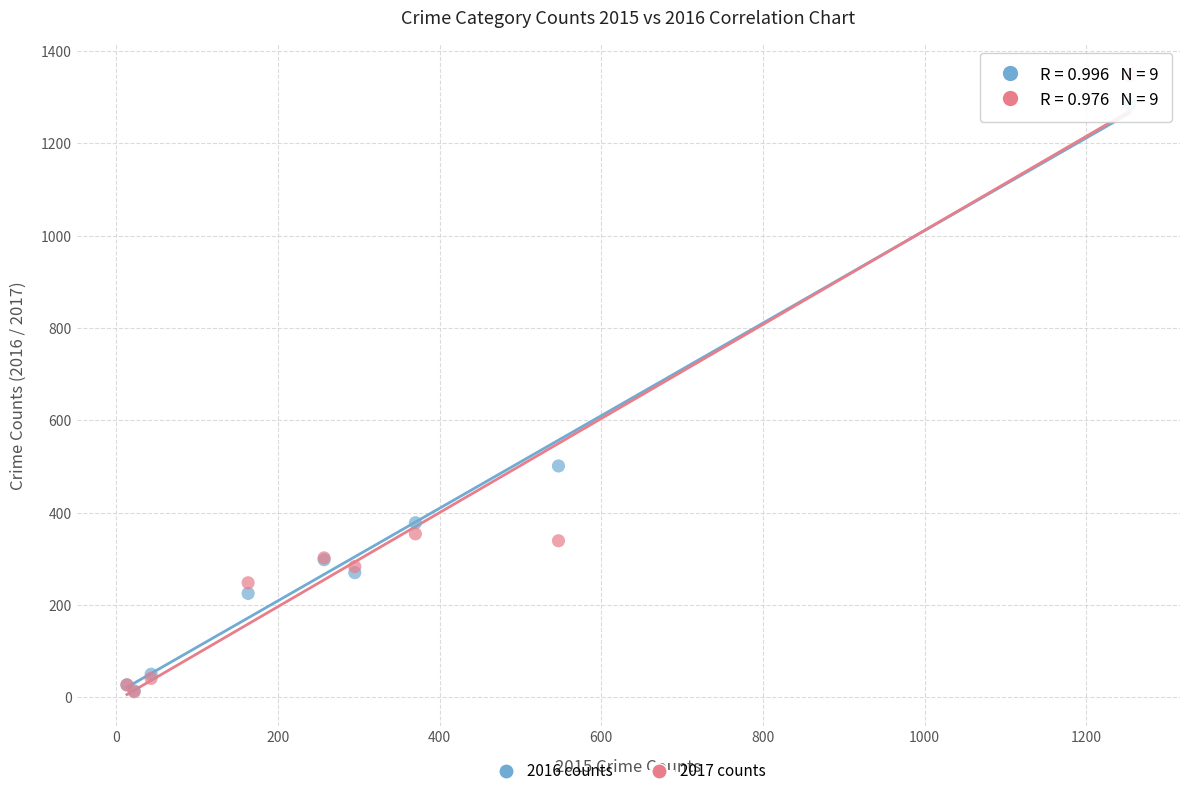

Across all series, what Y value is closest to 679?

501